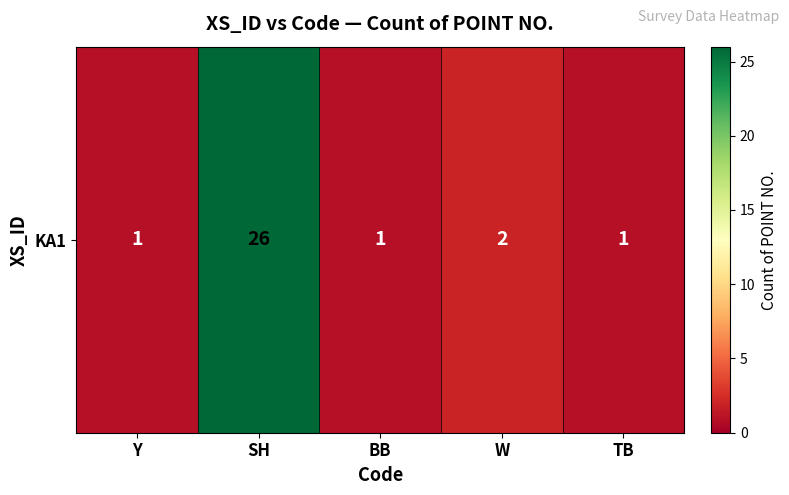

Rank the categories by value from highest to lowest.

SH, W, Y, BB, TB